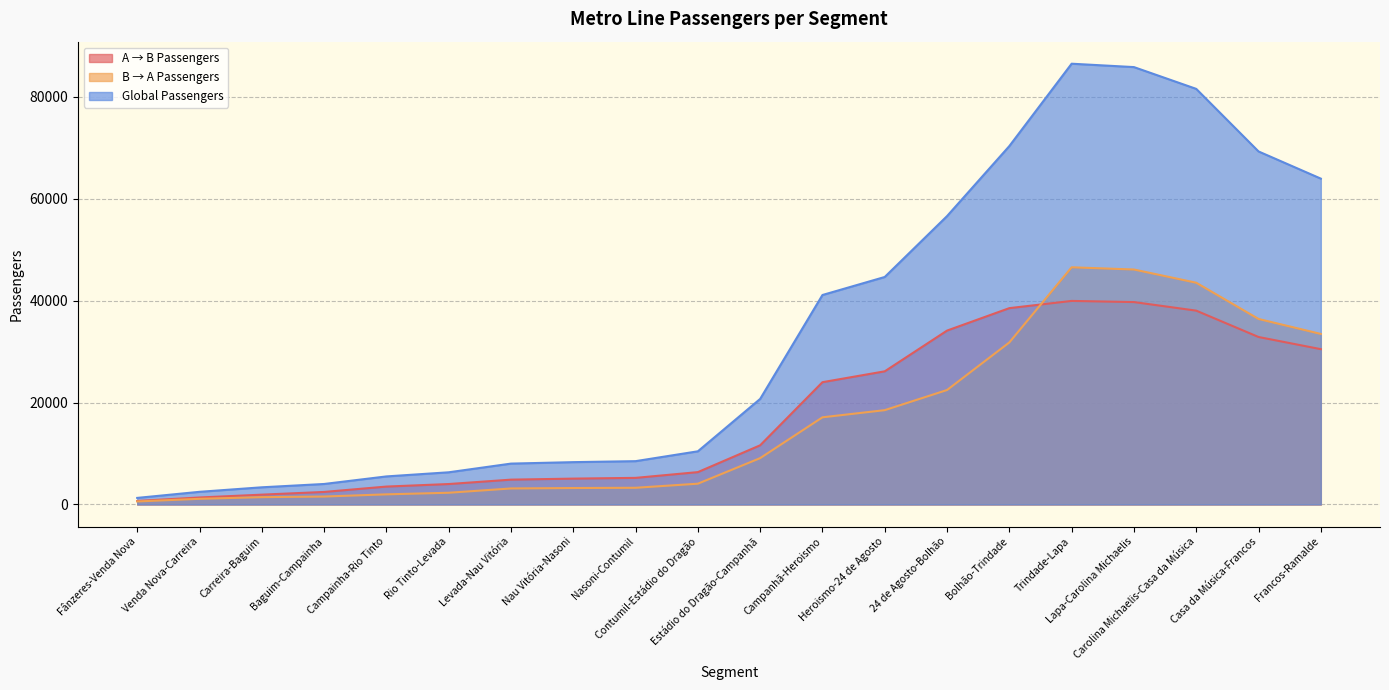

How many data points in A → B Passengers are above 11621?

10